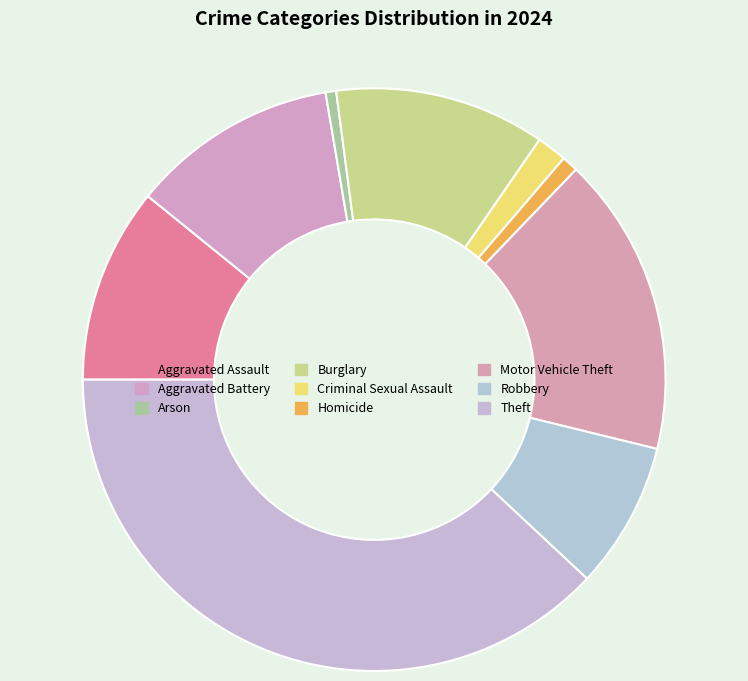

How many segments does this pie chart have?

9